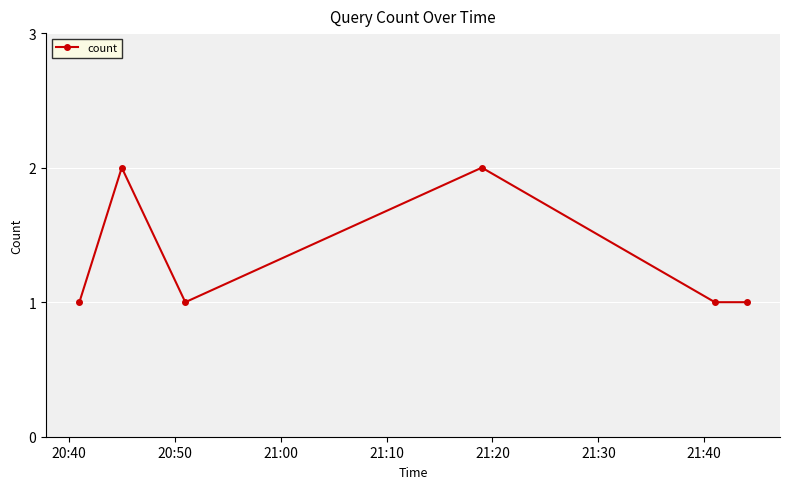

Reading right to left, what are all the values shown in this chart?

1	1	2	1	2	1